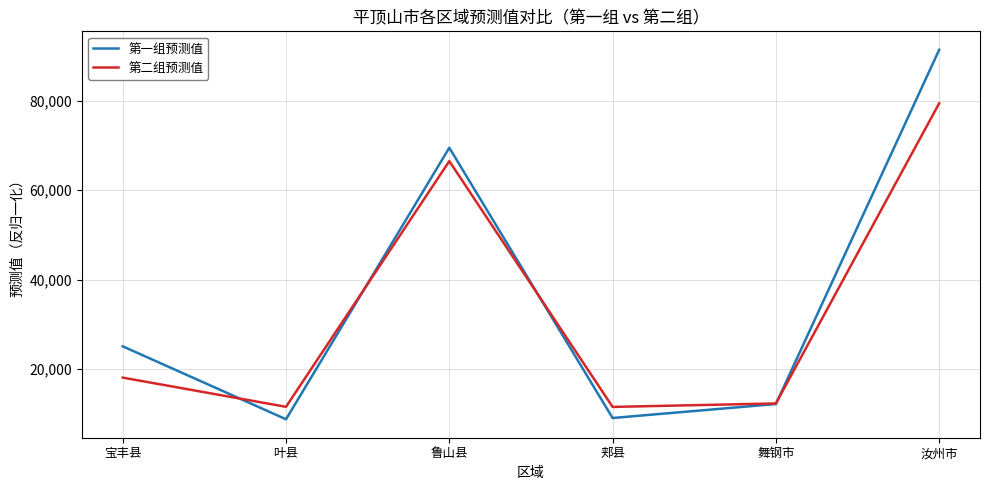

At which category does the chart reach its peak across all series?

汝州市